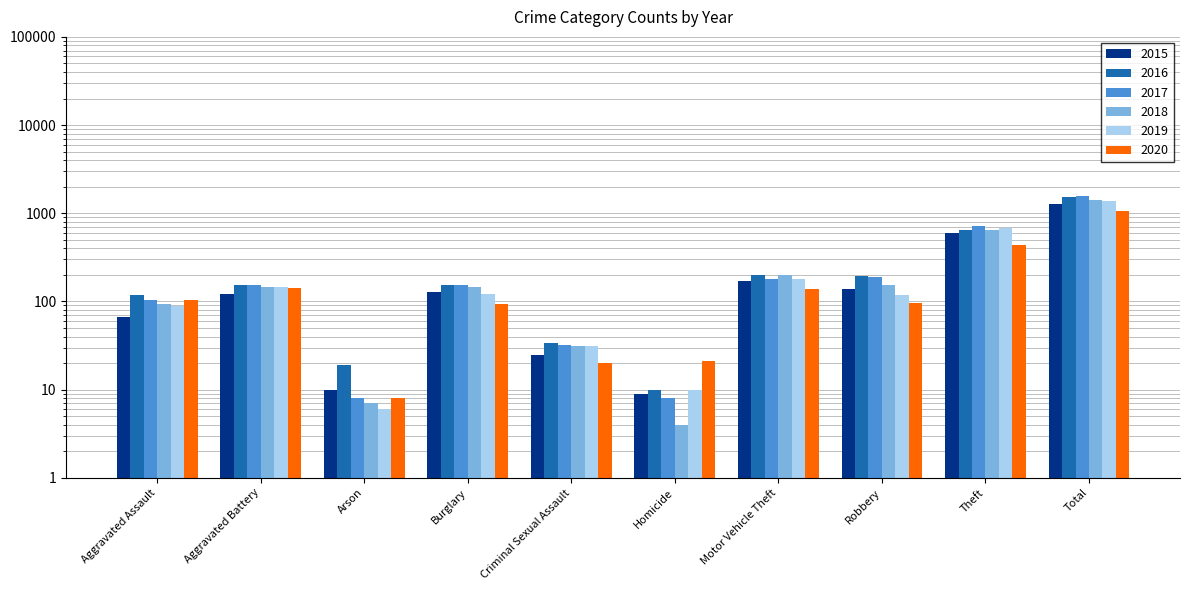

What is the sum of the 2015 values at Motor Vehicle Theft and Arson?

179